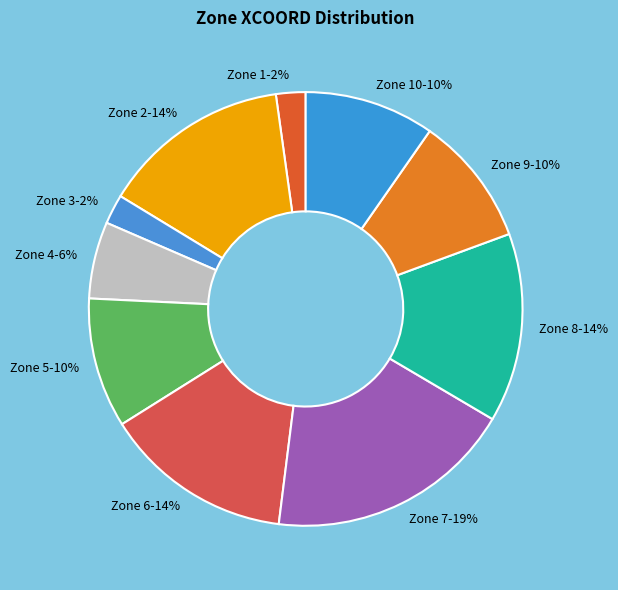

To the nearest percent, what portion does Zone 6 represent?

14%